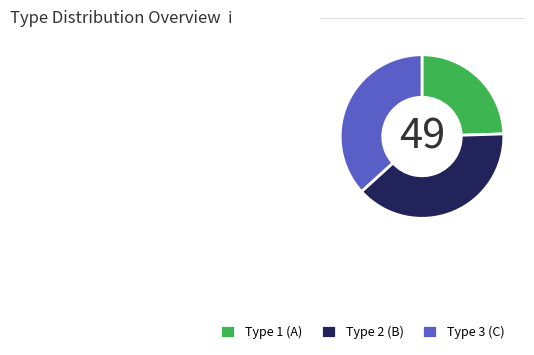

Combined, do Type 3 (C) and Type 1 (A) account for over 50%?

Yes